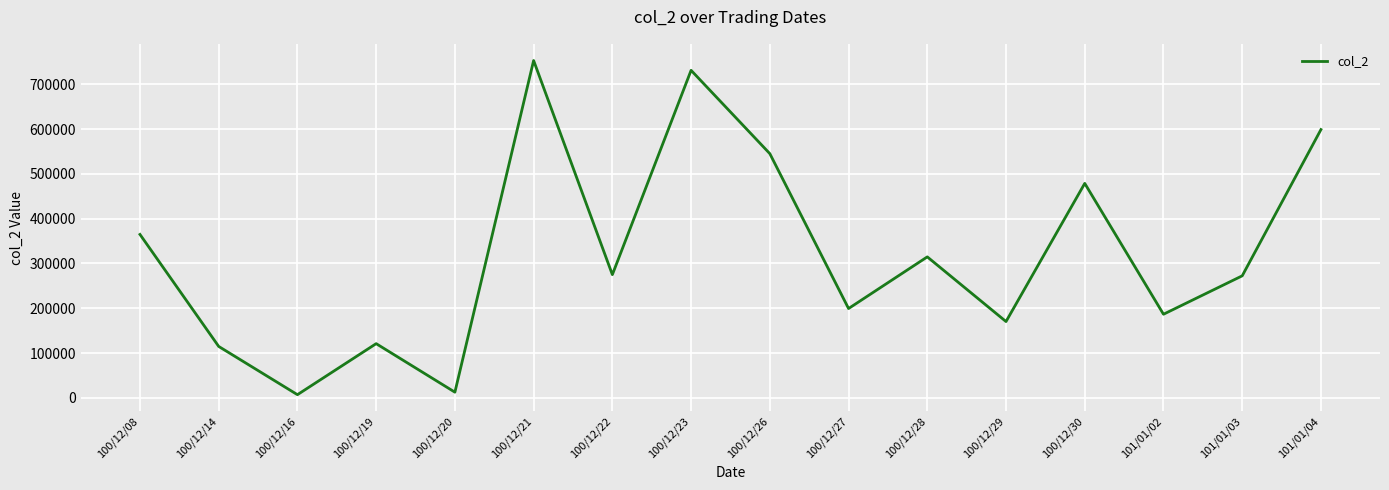

The value at 100/12/19 is 120950. True or false?

True